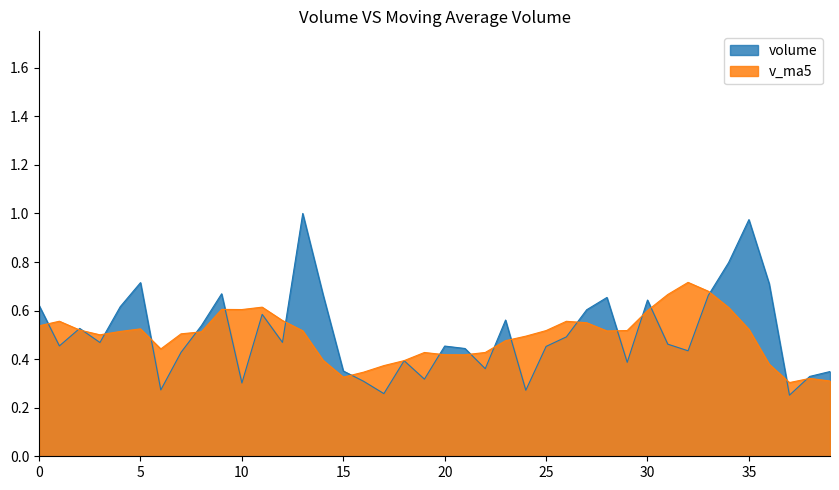

The volume series shows 0.1 at 2019-08-05. True or false?

False